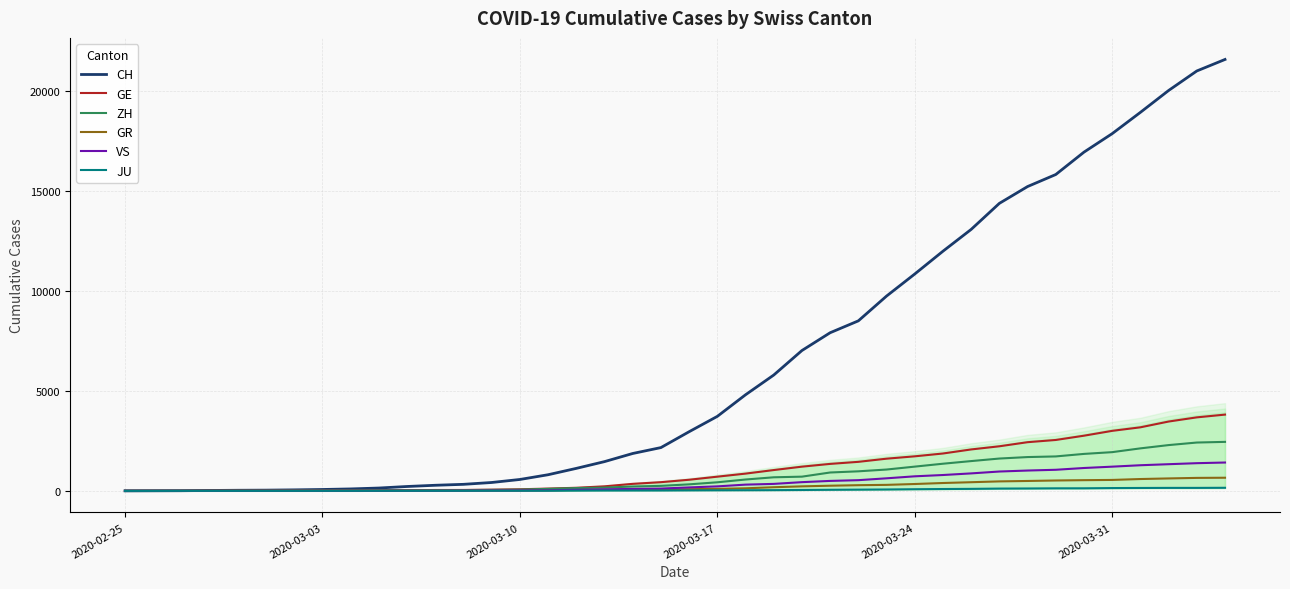

What is the difference between the maximum and minimum values in the JU series?

154